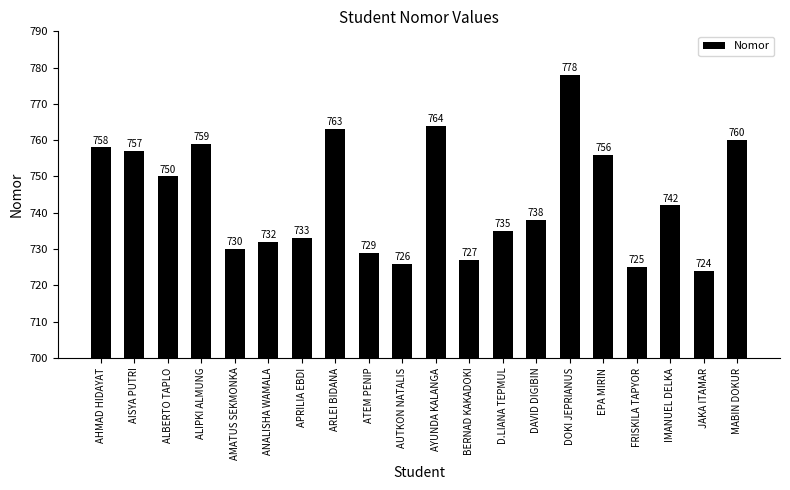

Is it true that the value at DOKI JEPRIANUS is 778?

True